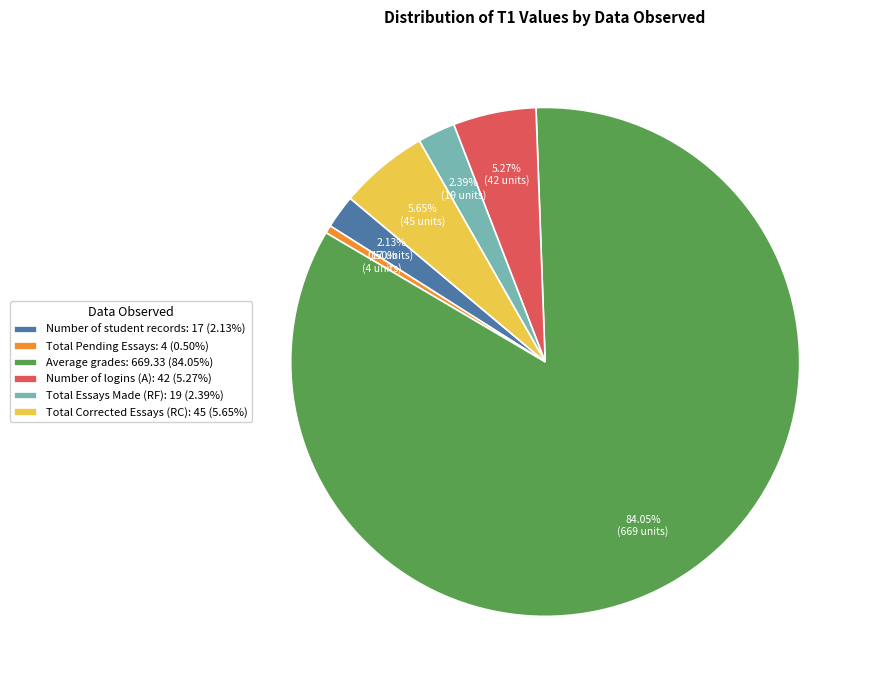

To the nearest percent, what portion does Number of logins (A) represent?

5%